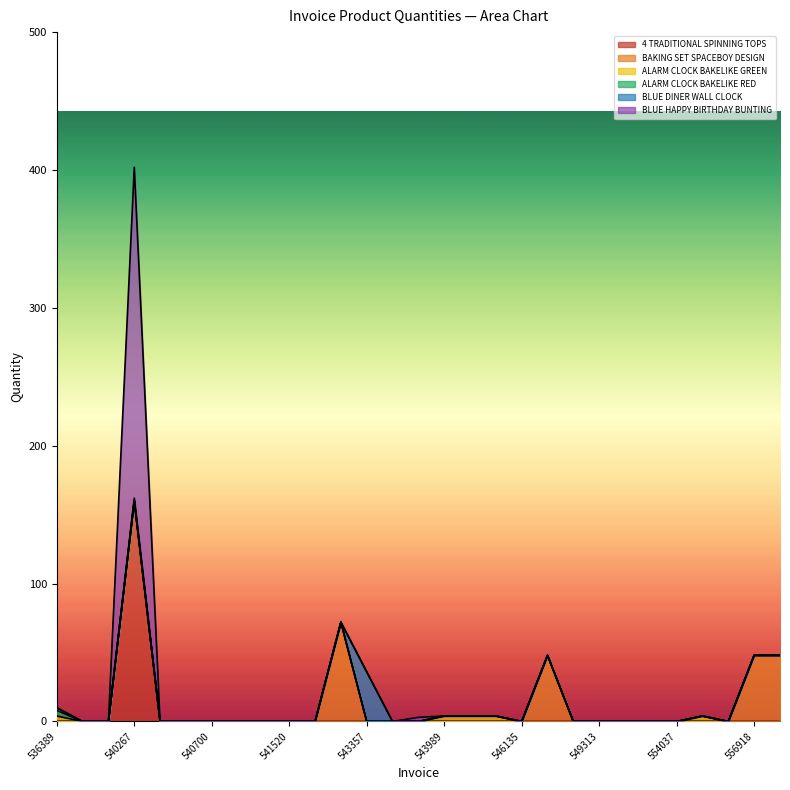

The value of BAKING SET SPACEBOY DESIGN at 554126 is -28. True or false?

False